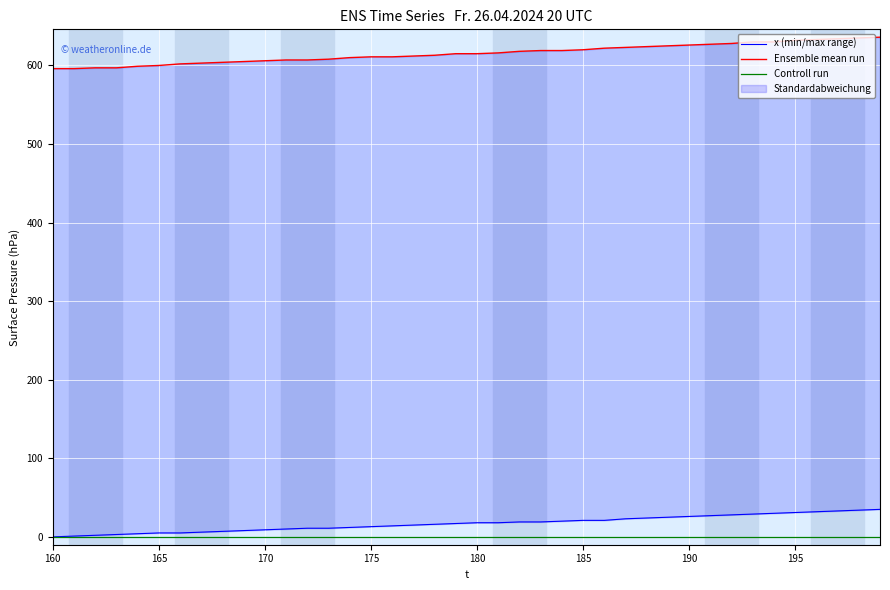

Which category has the lowest value in the Controll run series?

160